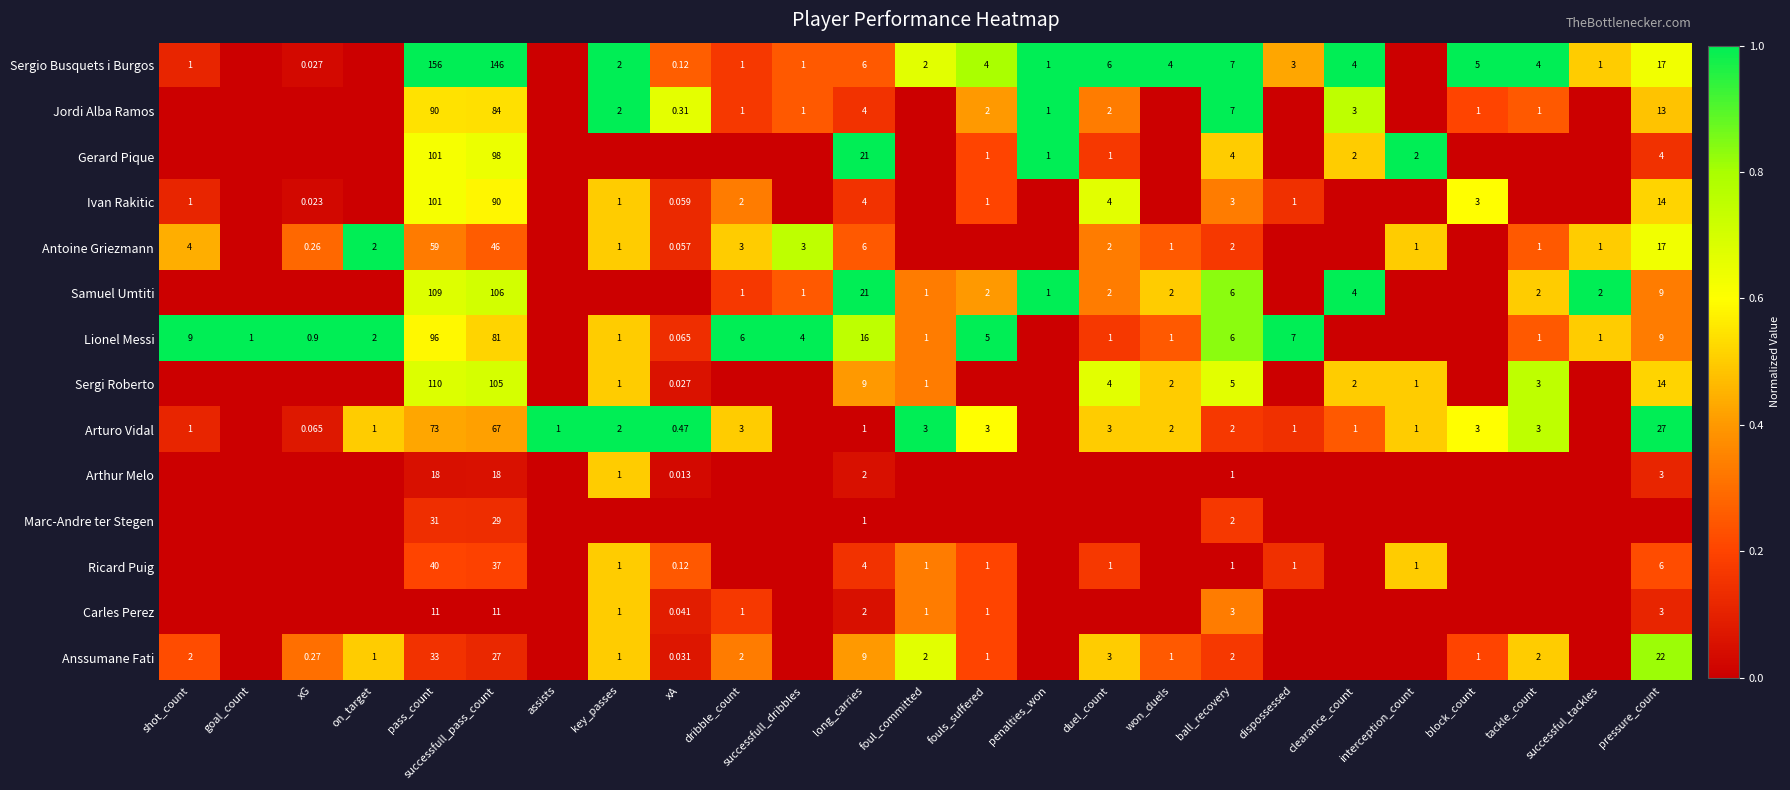

Which series changed the most between pass_count and ball_recovery?

Sergio Busquets i Burgos